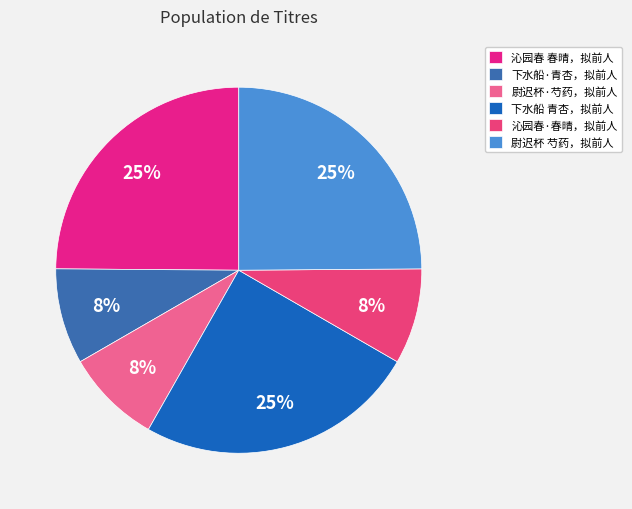

Which has a higher value, 下水船 青杏，拟前人 or 尉迟杯·芍药，拟前人?

下水船 青杏，拟前人